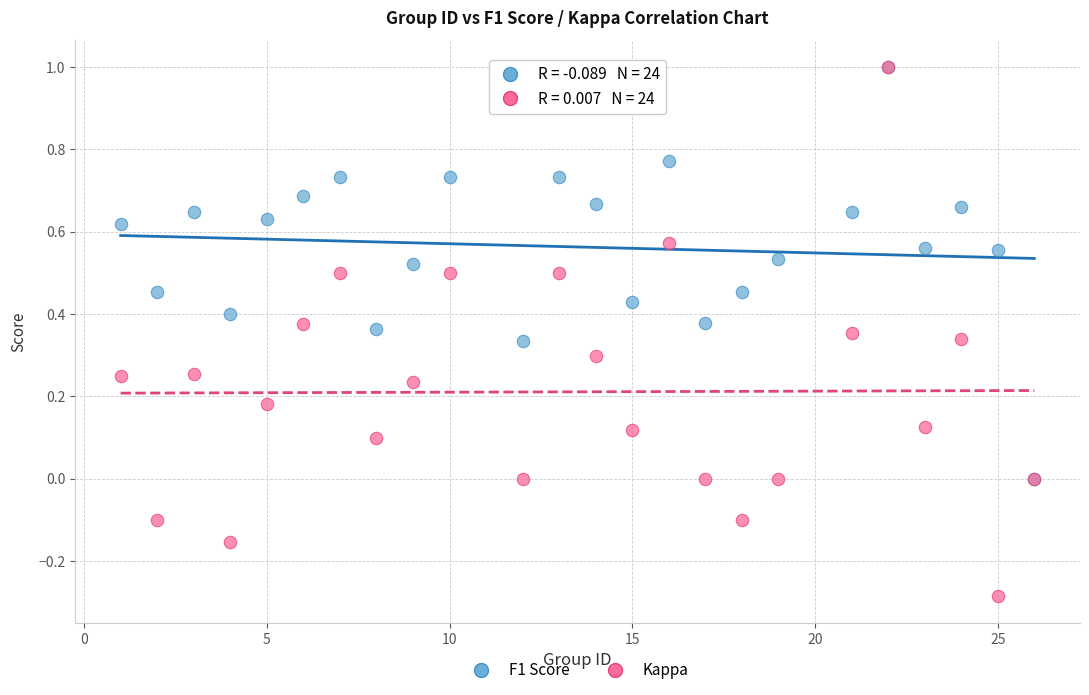

Which series reaches the minimum Y coordinate?

Kappa